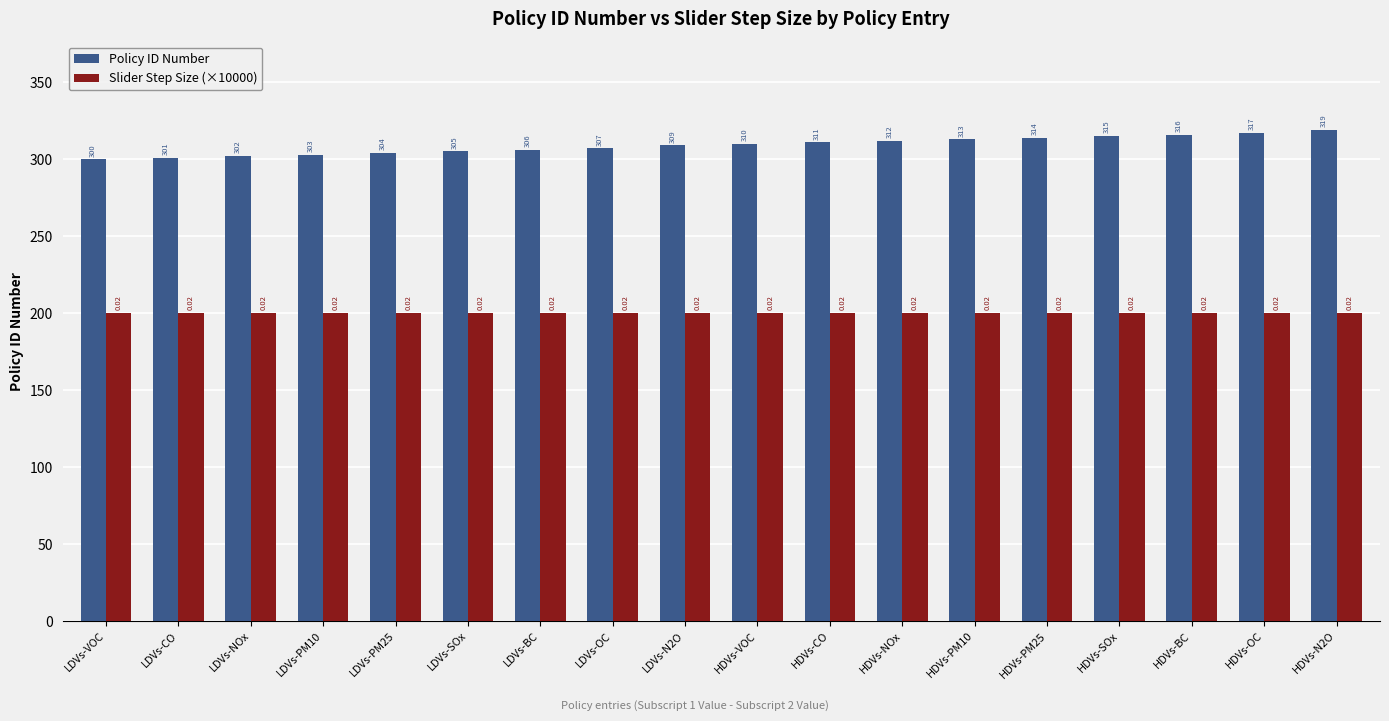

How many distinct data groups are displayed?

2